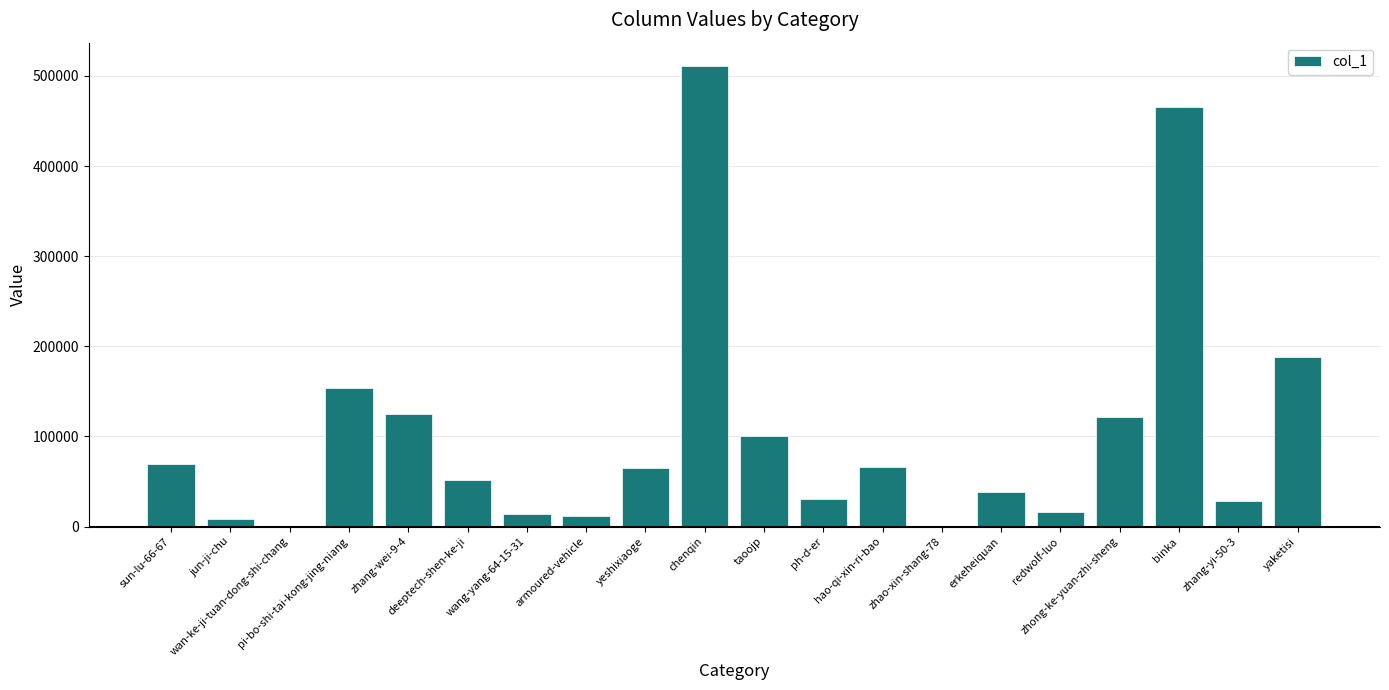

Count the number of data series in this chart.

1